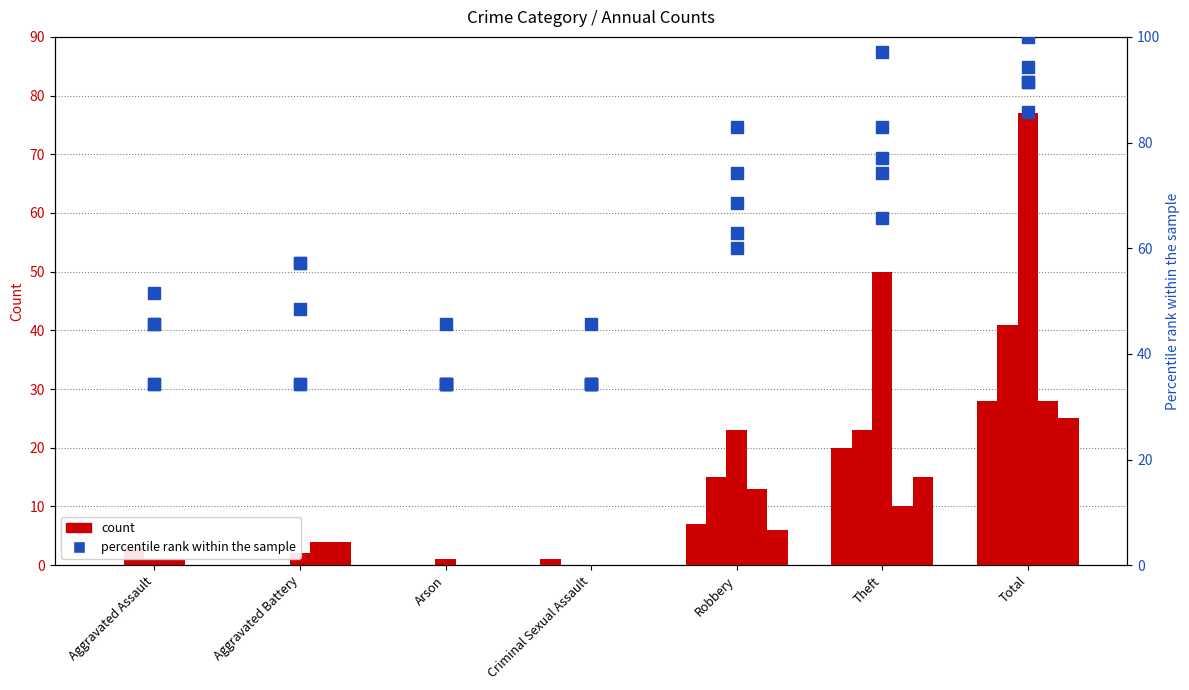

How many bars are there in total?

35